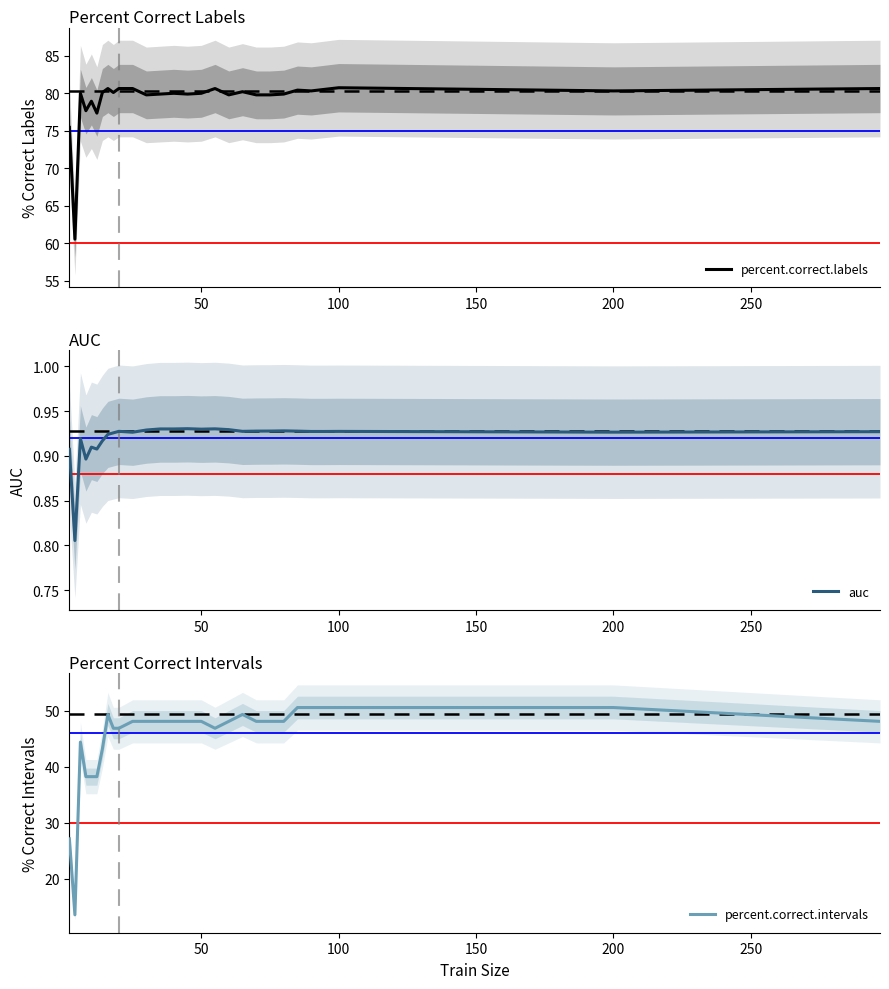

Which category has the highest value across all series?

100